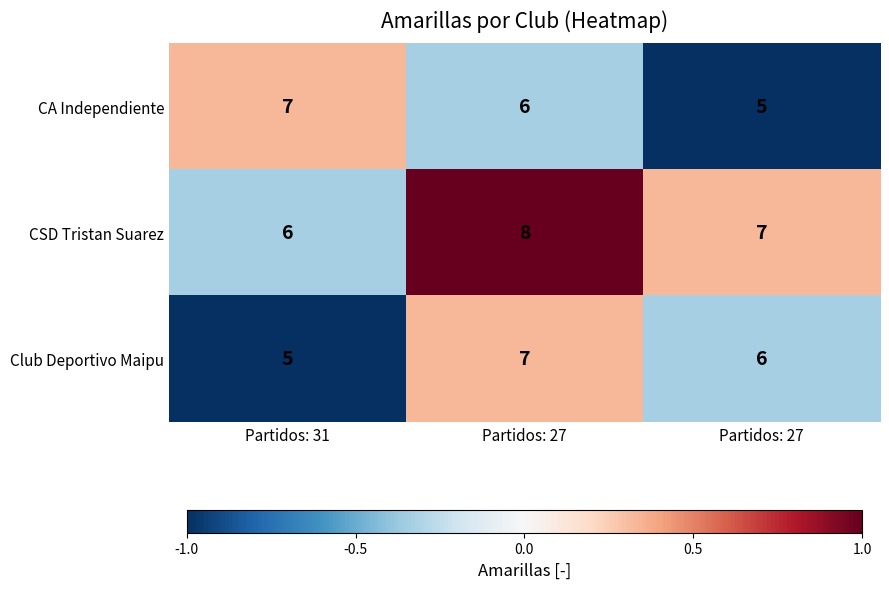

How many distinct data groups are displayed?

3